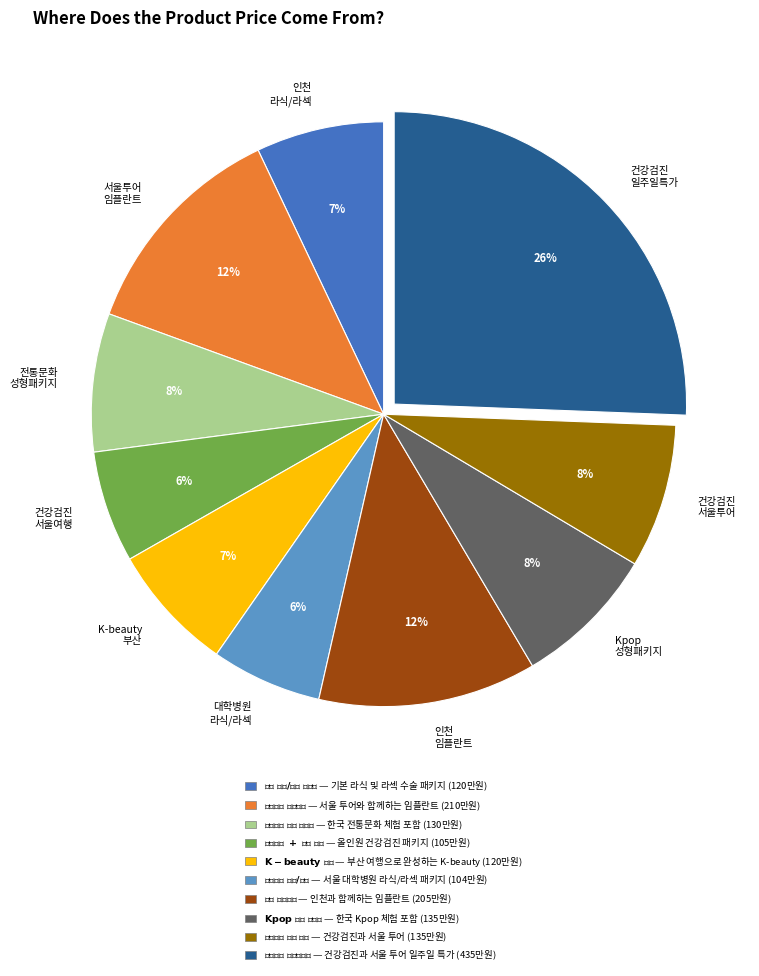

Count the number of slices in the pie.

10